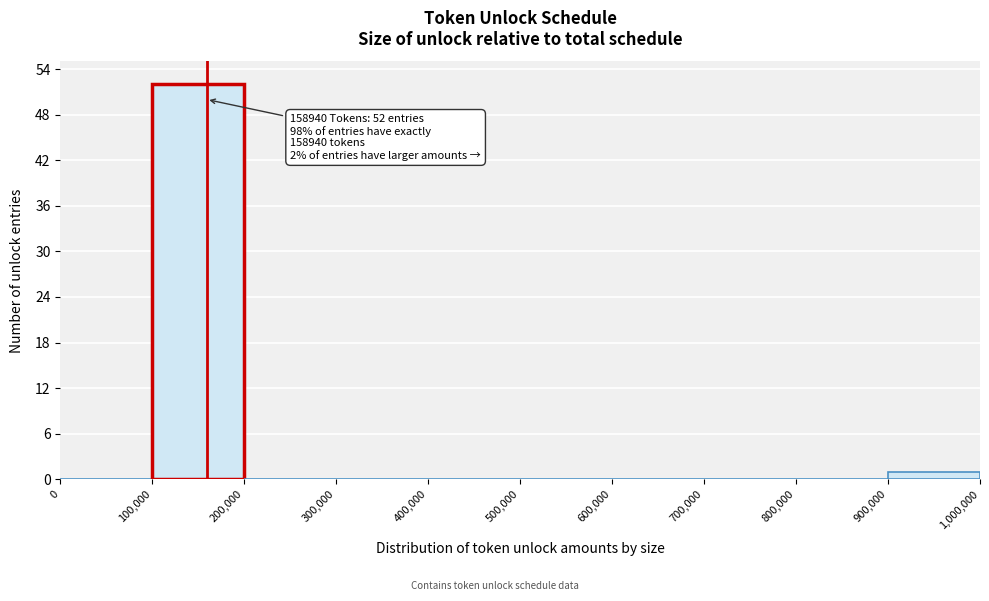

Which range on the x-axis has the tallest bar?

100,000 to 200,000